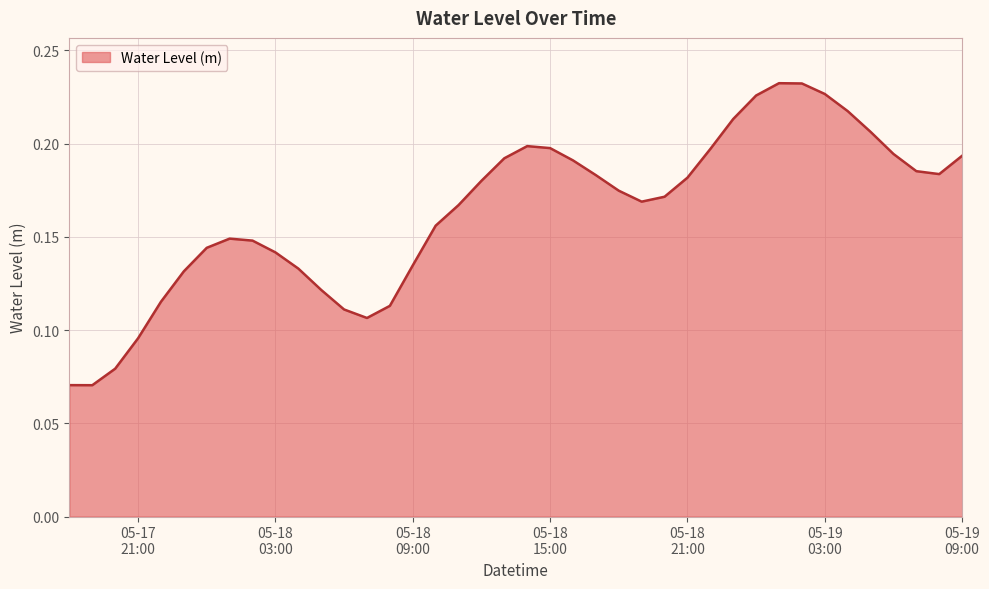

Reading right to left, what are all the values shown in this chart?

0.2	0.2	0.2	0.2	0.2	0.2	0.2	0.2	0.2	0.2	0.2	0.2	0.2	0.2	0.2	0.2	0.2	0.2	0.2	0.2	0.2	0.2	0.2	0.2	0.1	0.1	0.1	0.1	0.1	0.1	0.1	0.1	0.1	0.1	0.1	0.1	0.1	0.1	0.1	0.1